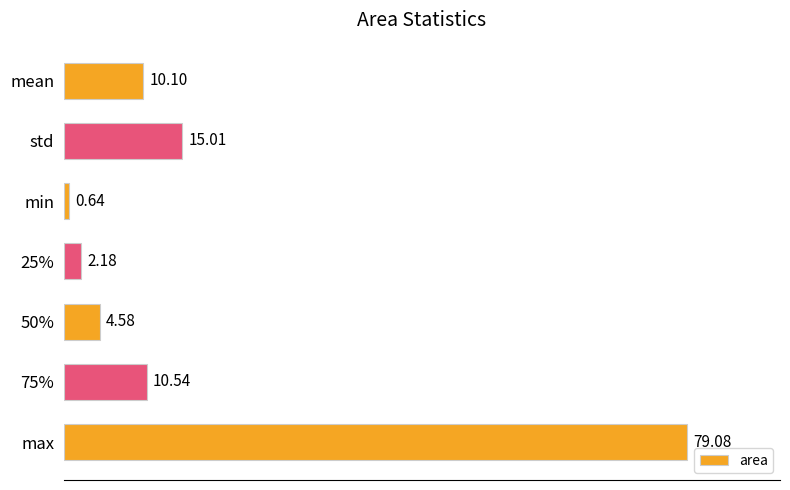

What is the label of the 1st bar from the top?

mean